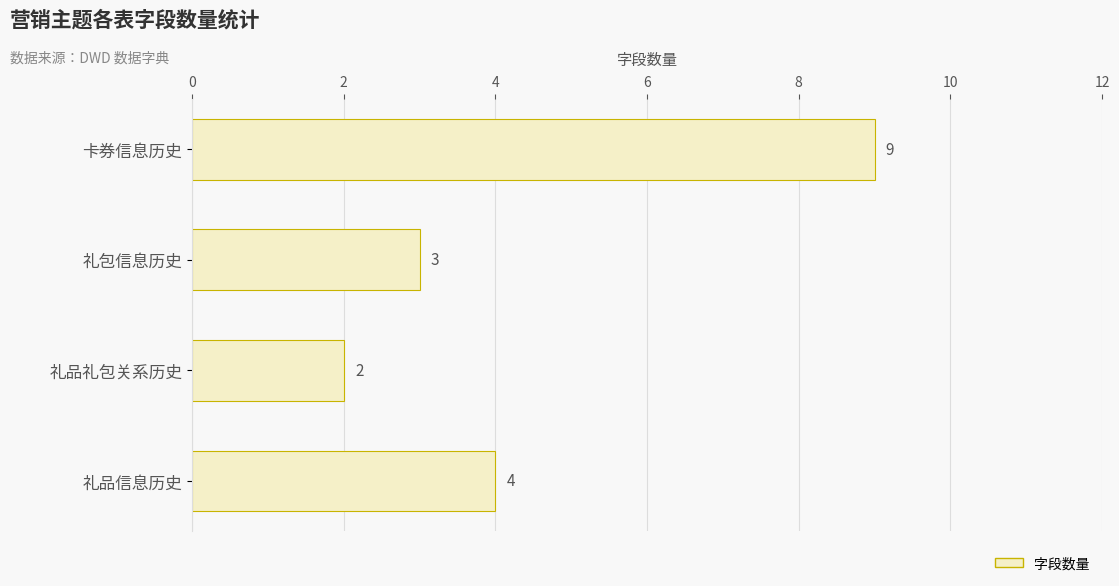

Reading bottom to top, what are all the values shown in this chart?

礼品信息历史=4	礼品礼包关系历史=2	礼包信息历史=3	卡券信息历史=9